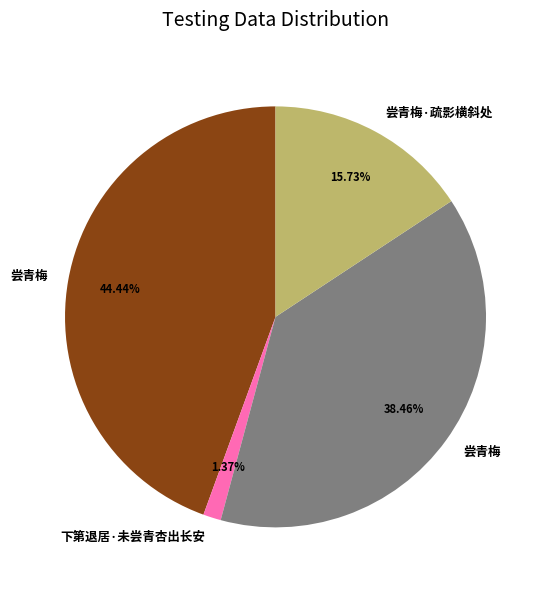

How many segments does this pie chart have?

4